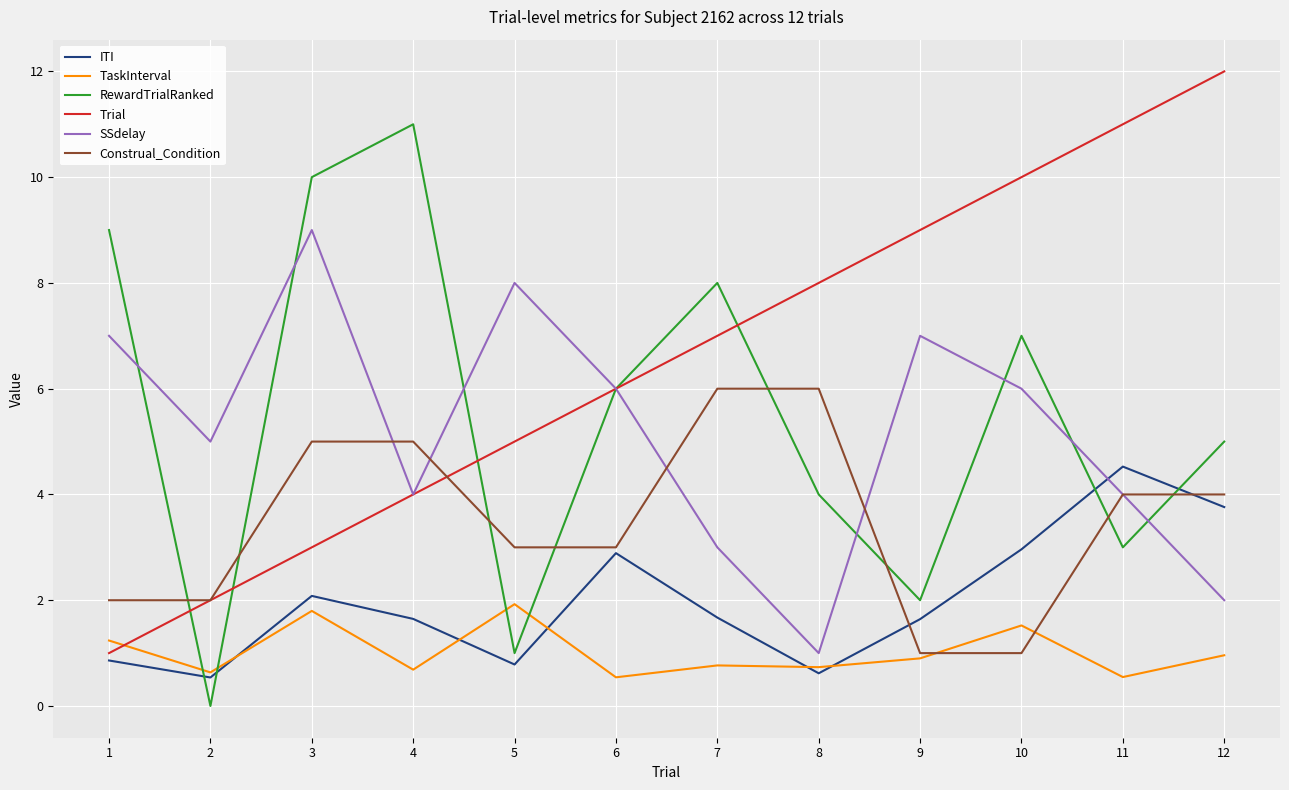

Between 1 and 7, which series saw the biggest shift?

Trial